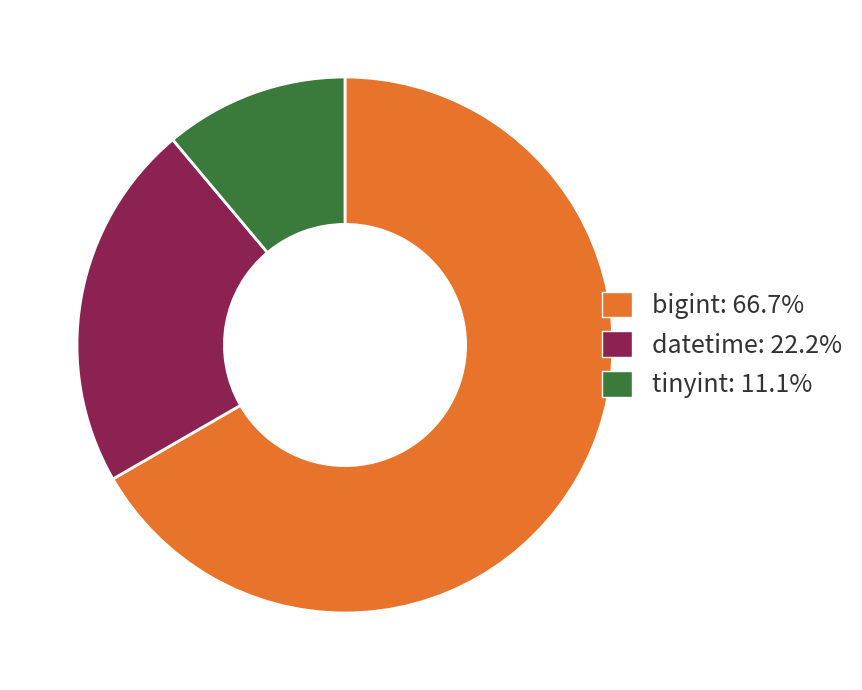

How many segments does this pie chart have?

3